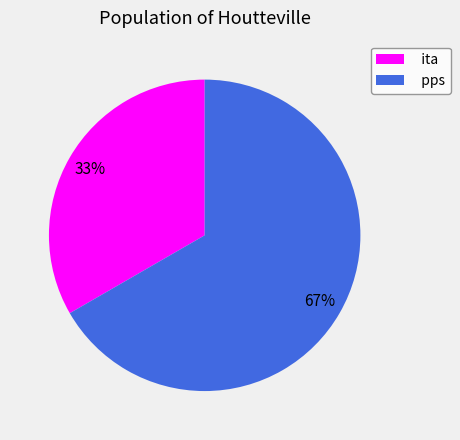

Is it true that pps is 67% of the pie?

True